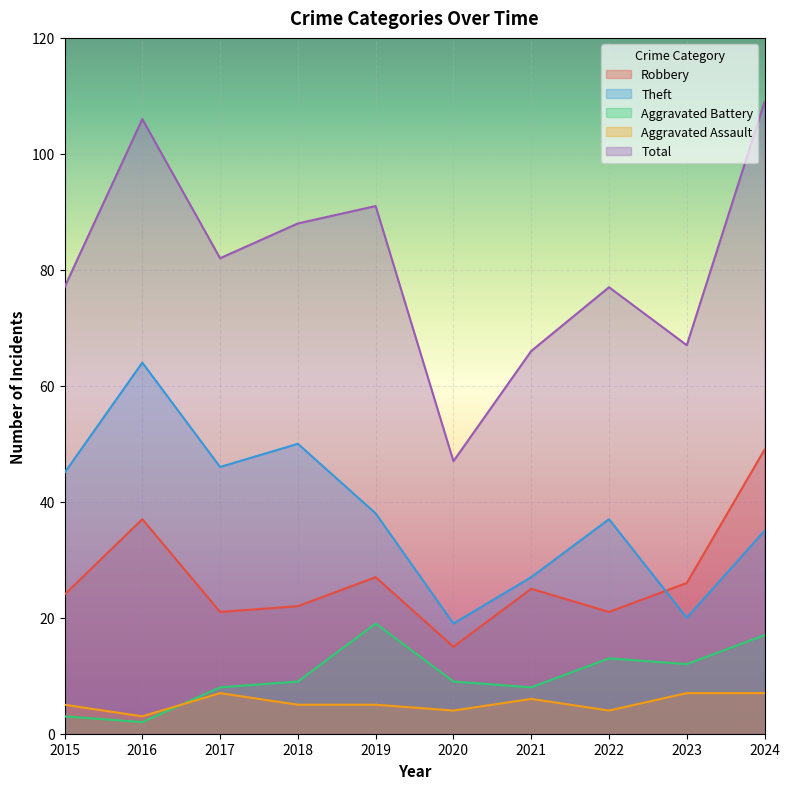

How many Aggravated Assault values are between 4 and 7?

9